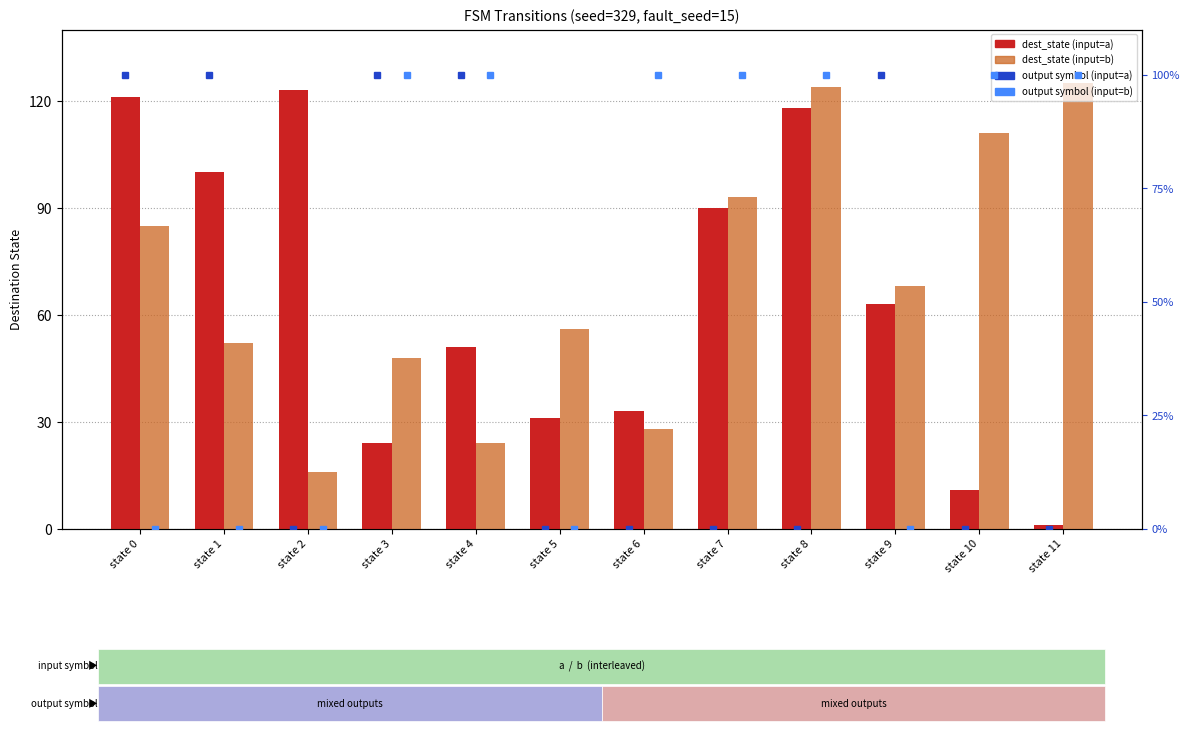

Read the dest_state (input=b) value at state 10, to the nearest 5.

110